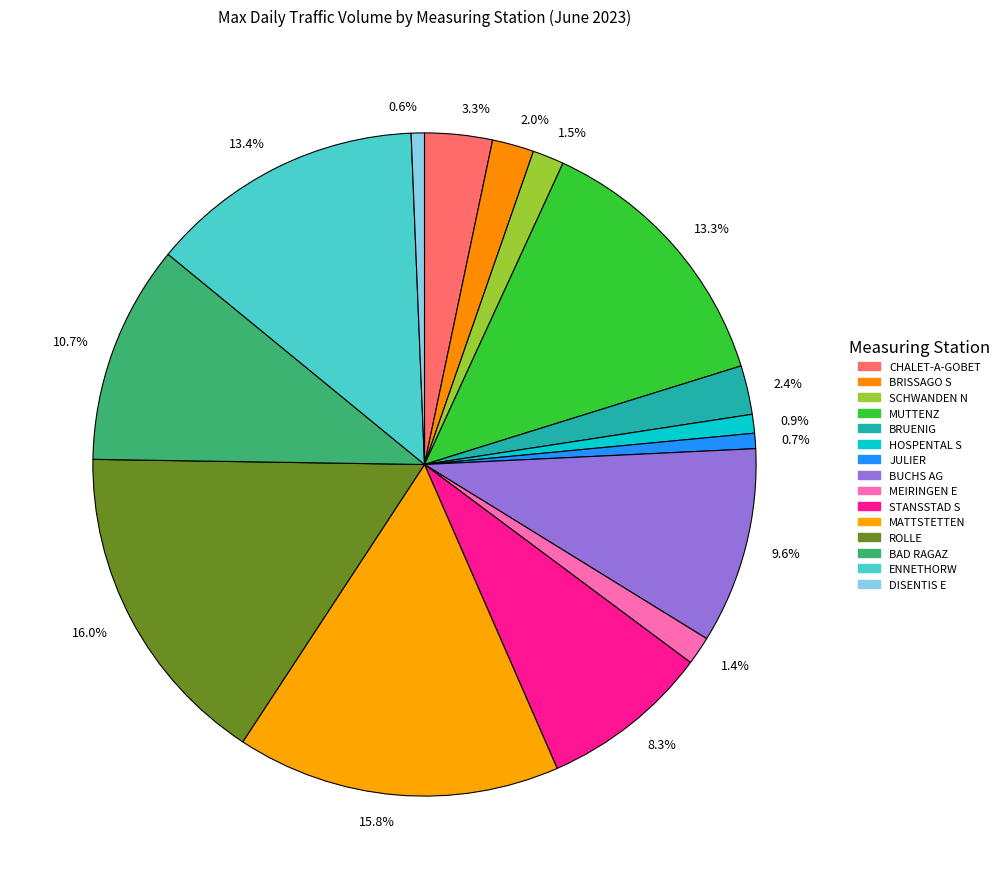

How many segments does this pie chart have?

15